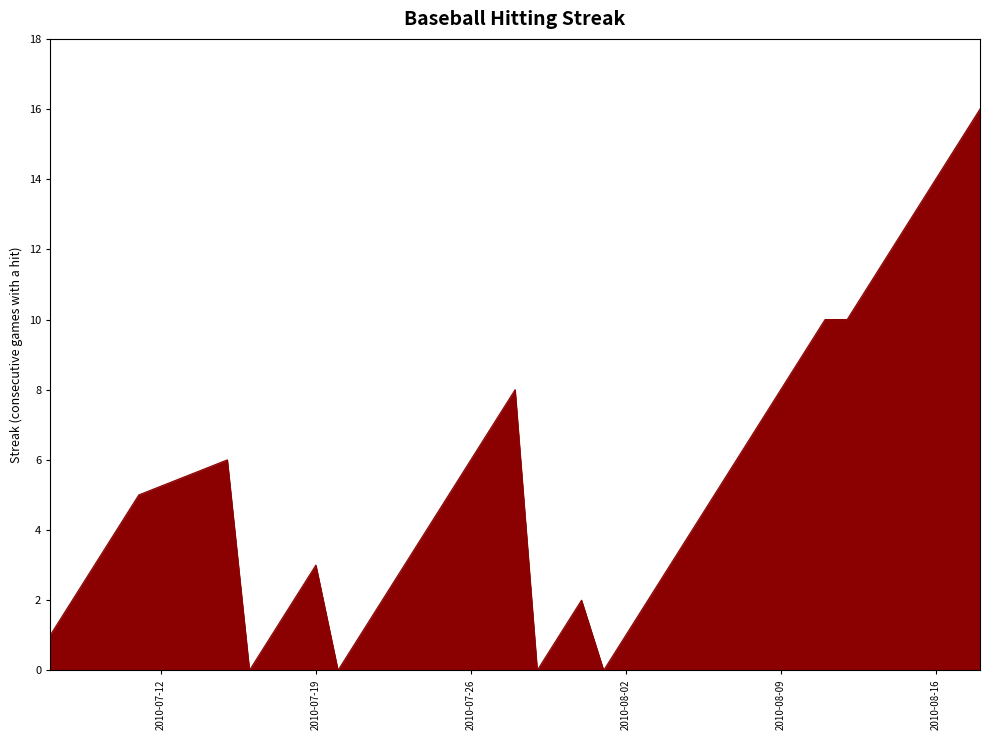

What is the difference between the maximum and minimum values?

16